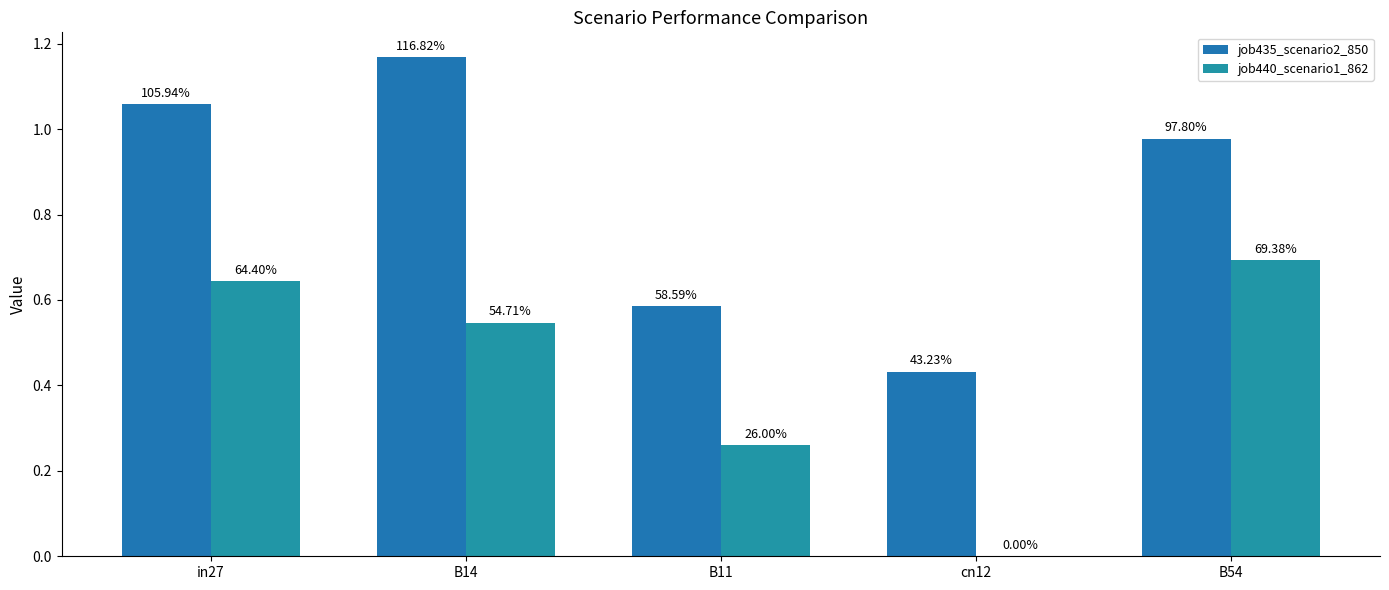

Are the bars horizontal?

No